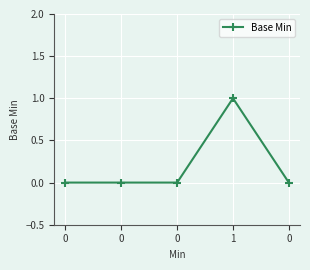

Reading right to left, list all the values displayed in this chart.

0=0	1=1	0=0	0=0	0=0